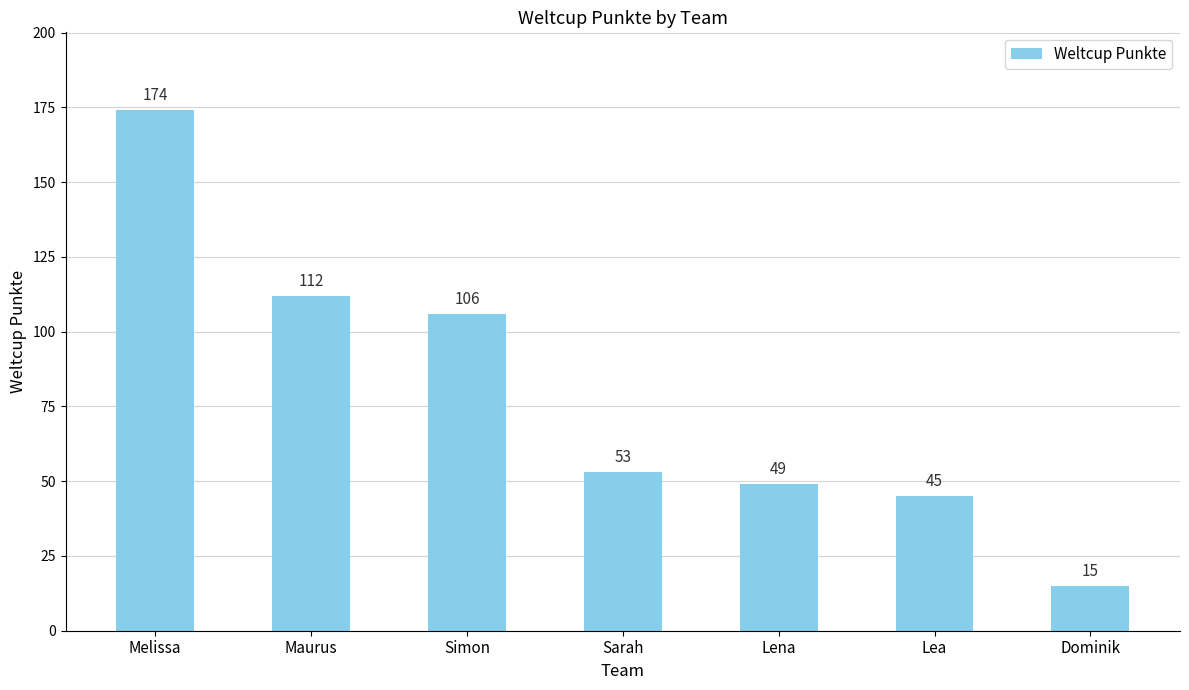

What is the value of the 6th bar from the left?

45